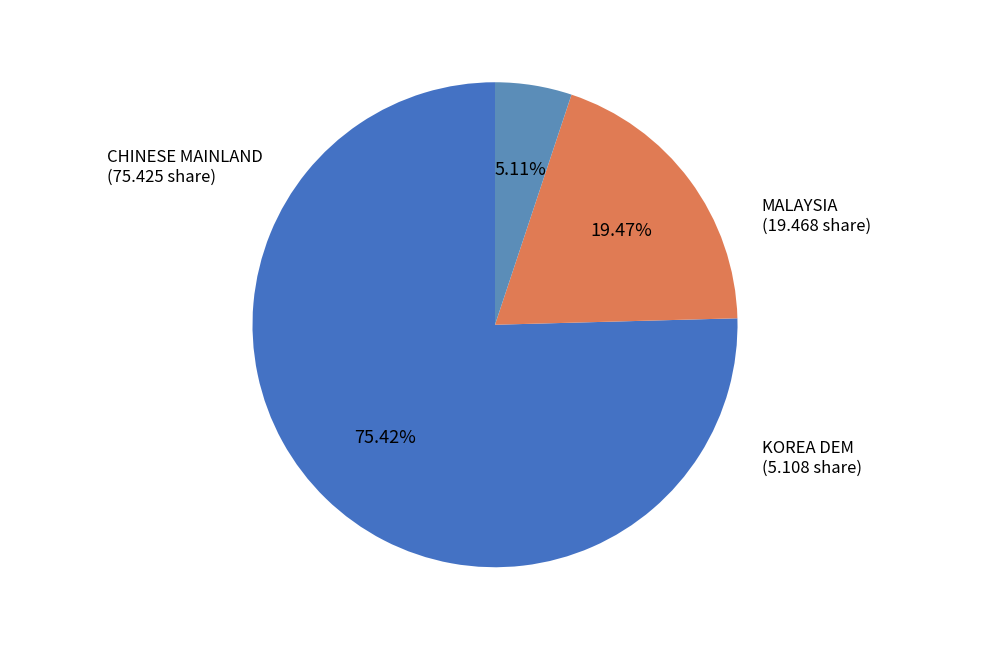

Is there any slice that represents more than half of the pie?

Yes